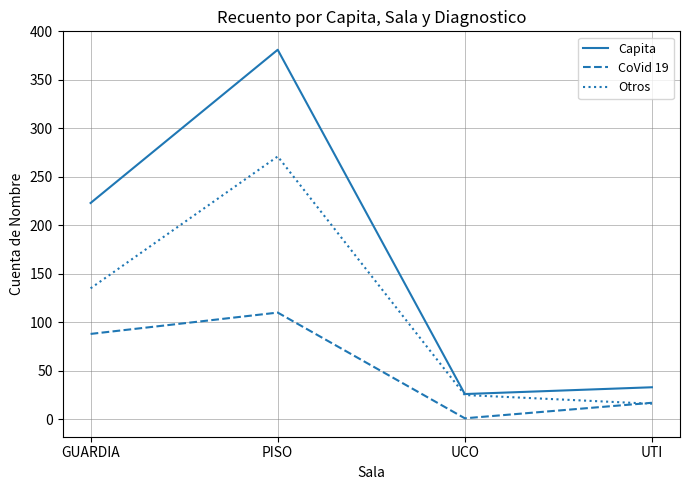

Rank the series at GUARDIA from lowest to highest value.

CoVid 19, Otros, Capita